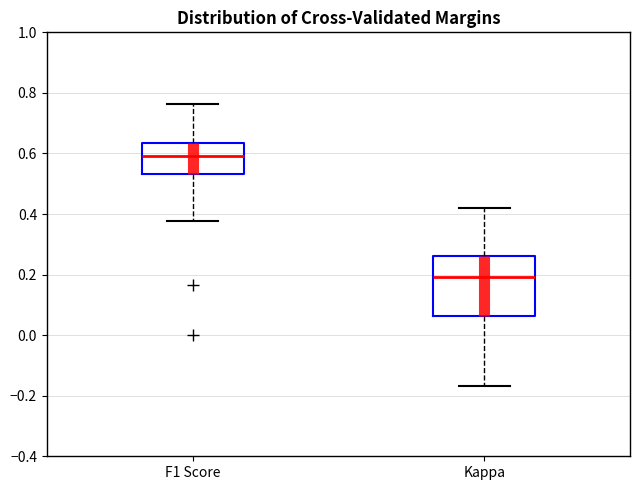

Where does the median line of the box for Kappa sit on the y-axis? The values are not printed on the chart, so give them approximately, as read against the axis.

0.20